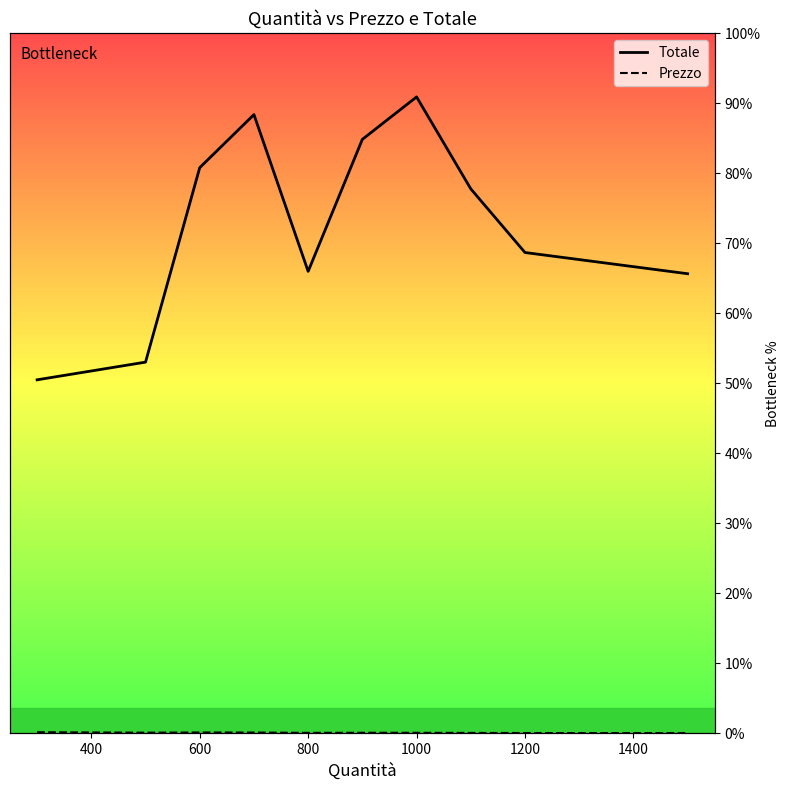

Reading left to right, transcribe all the data shown in this chart.

Totale: 50.5	53.0	80.8	88.4	66.0	84.8	90.9	77.8	68.7	65.7
Prezzo: 0.2	0.1	0.1	0.1	0.1	0.1	0.1	0.1	0.1	0.0